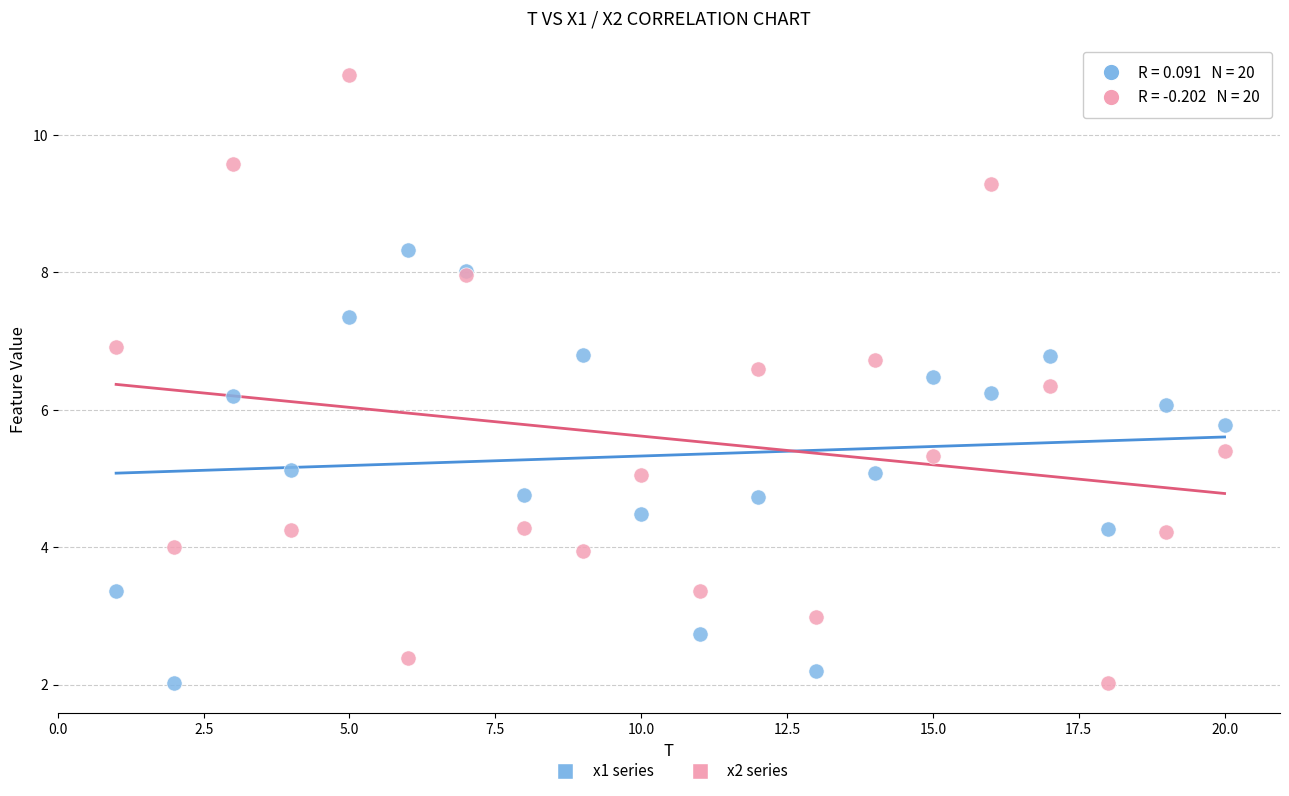

Which series has the largest Y range (max minus min)?

x2 series